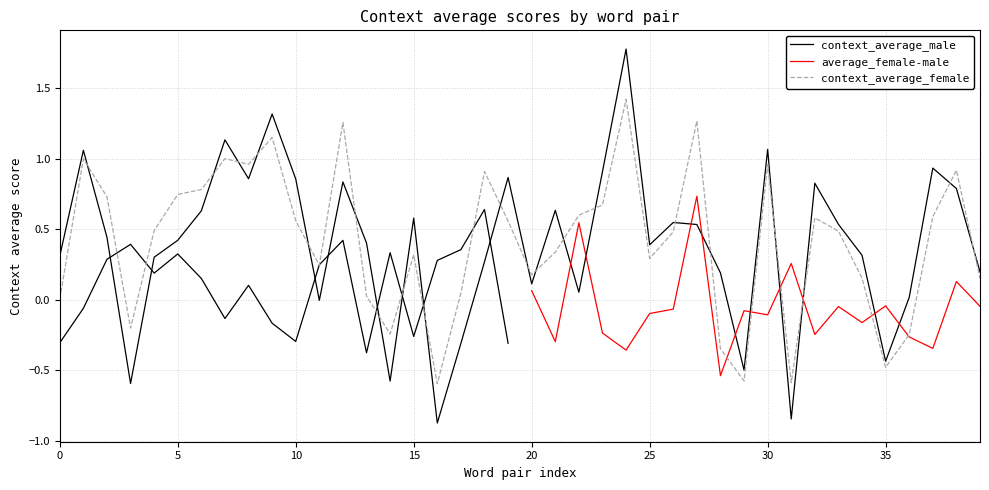

What is the average value of the context_average_female series?

0.4